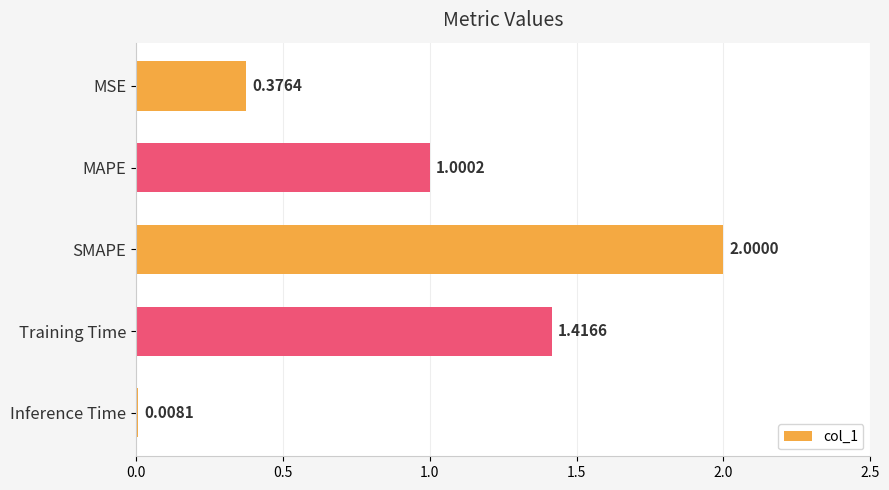

Rank the categories by value from lowest to highest.

Inference Time, MSE, MAPE, Training Time, SMAPE